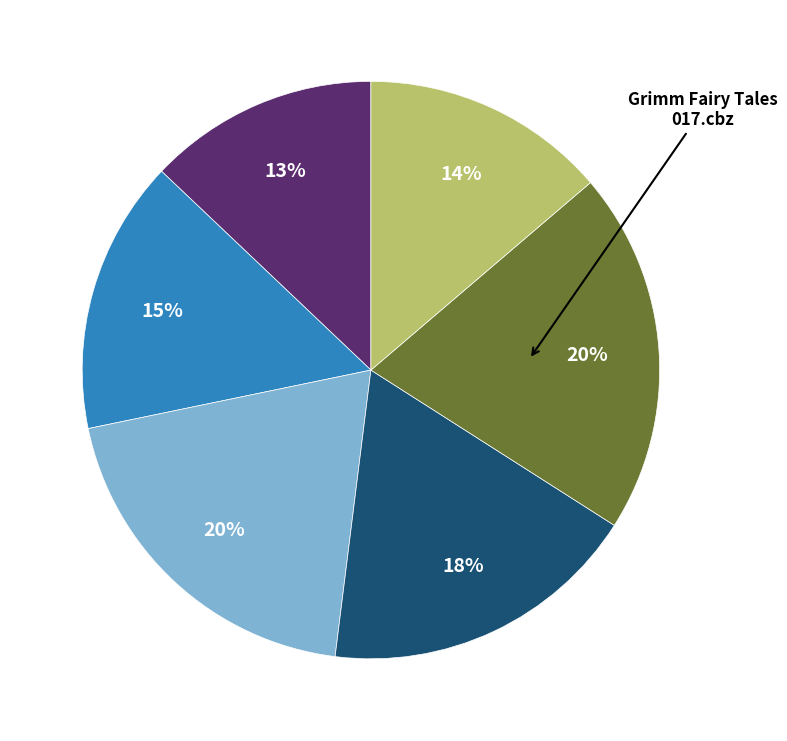

How many segments does this pie chart have?

6